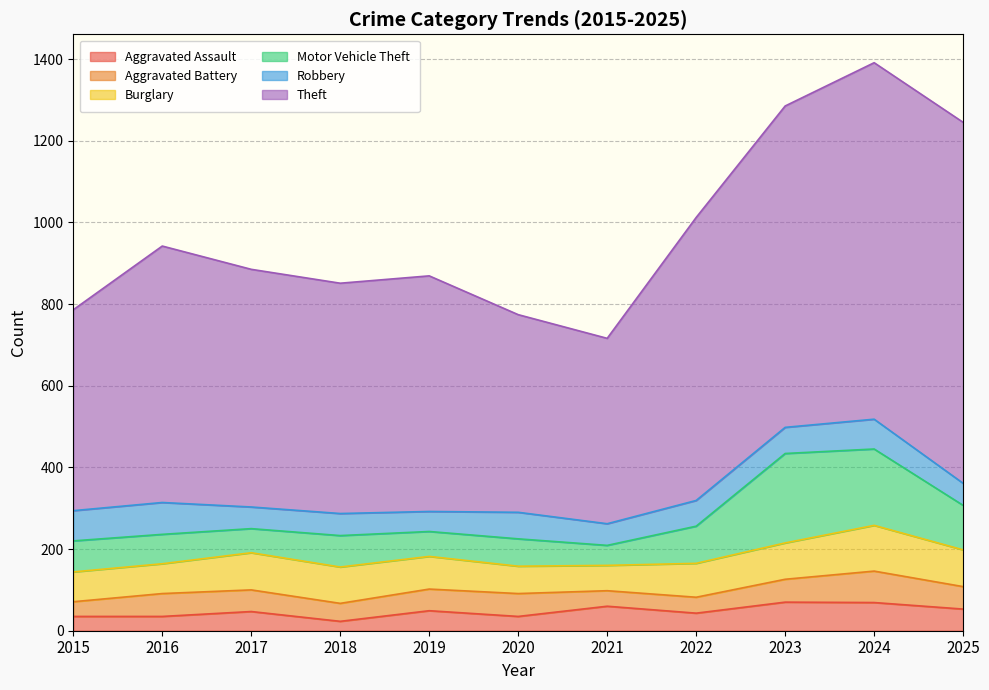

What is the minimum value for Robbery?

49